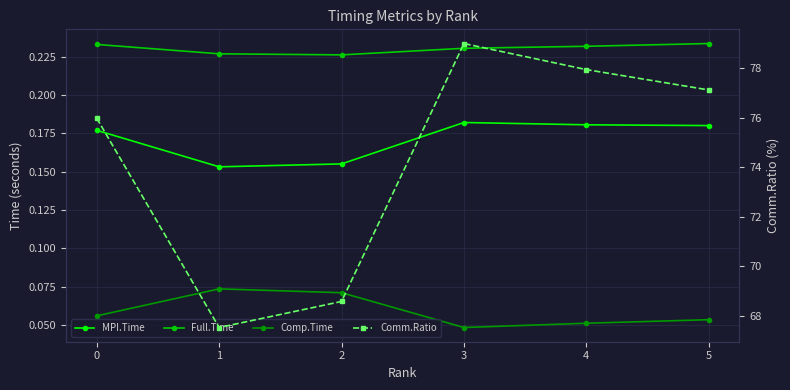

Between 5 and 2, which is larger?

5